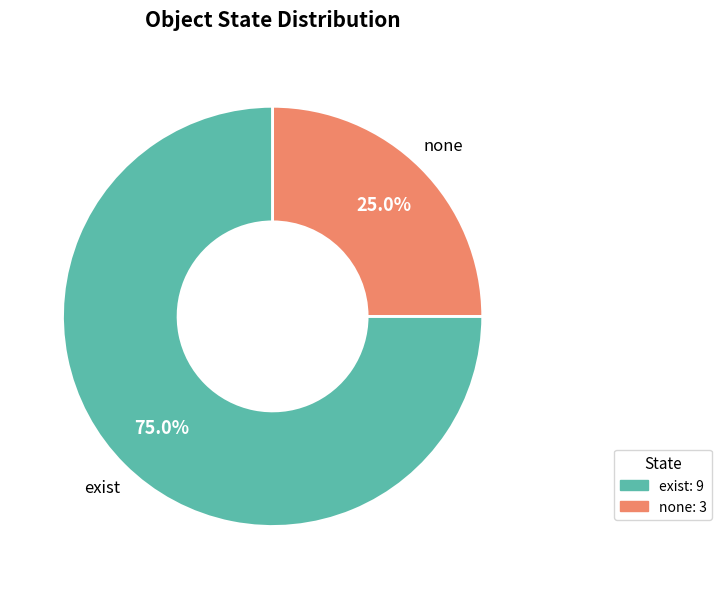

Which has a higher value, exist or none?

exist